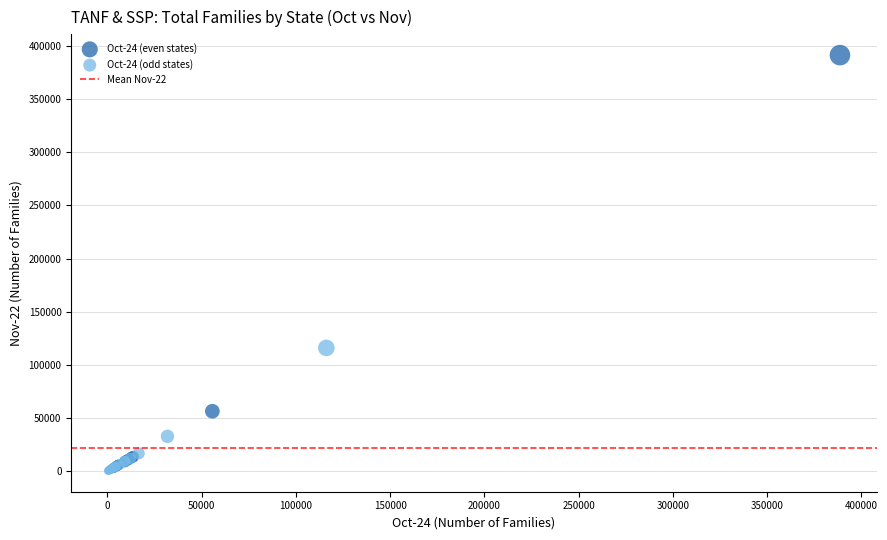

Which series reaches the maximum Y coordinate?

Oct-24 (even states)